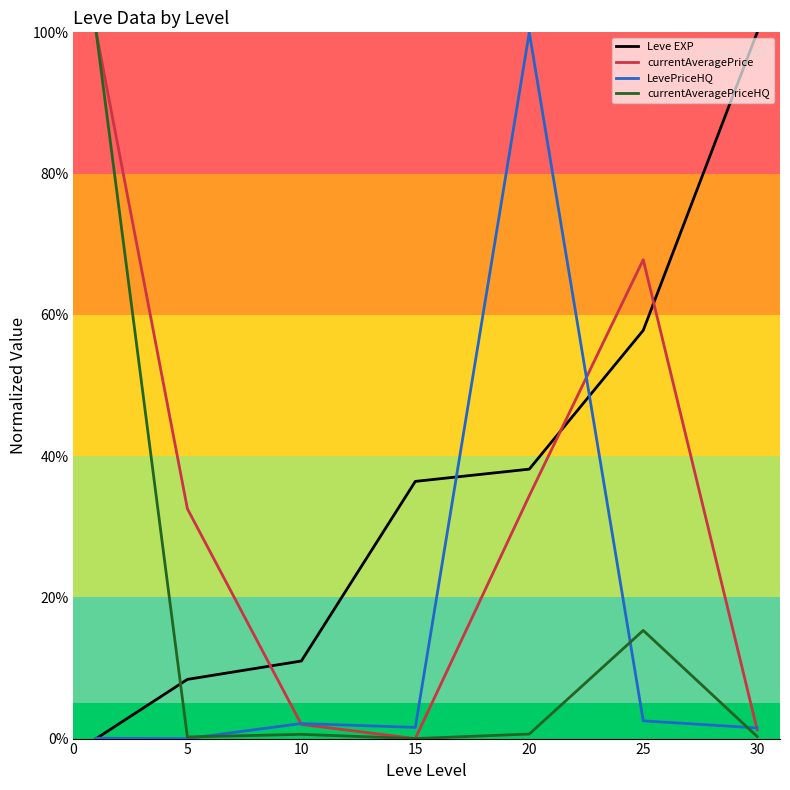

What is the maximum value shown in the chart?

100.0